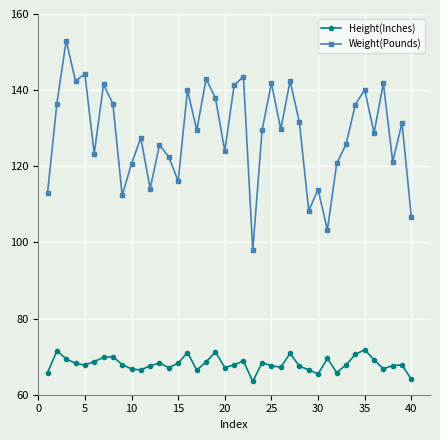

What is the average value of the Weight(Pounds) series?

128.5